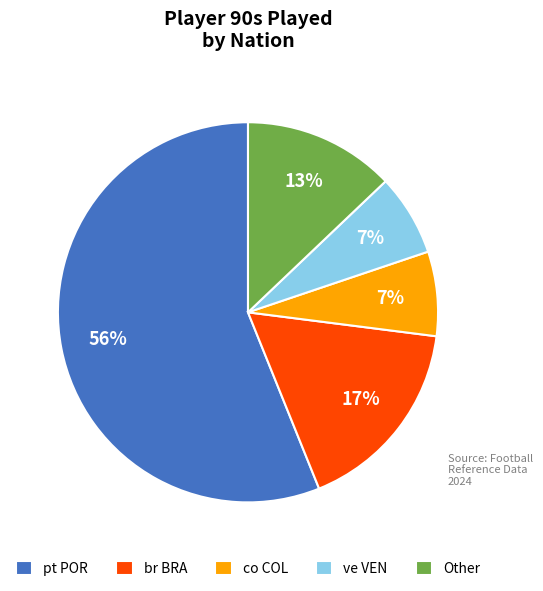

To the nearest percent, what is the average slice percentage?

20%